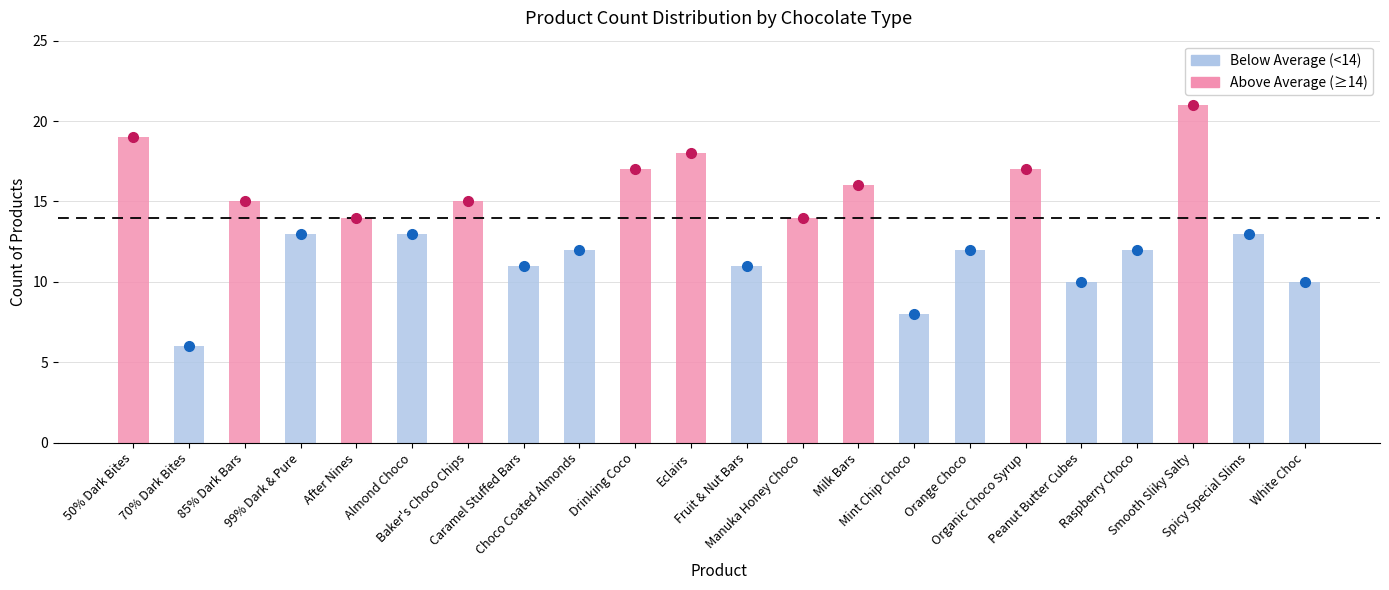

List the labels in order of value, smallest first.

70% Dark Bites, Mint Chip Choco, Peanut Butter Cubes, White Choc, Caramel Stuffed Bars, Fruit & Nut Bars, Choco Coated Almonds, Orange Choco, Raspberry Choco, 99% Dark & Pure, Almond Choco, Spicy Special Slims, After Nines, Manuka Honey Choco, 85% Dark Bars, Baker's Choco Chips, Milk Bars, Drinking Coco, Organic Choco Syrup, Eclairs, 50% Dark Bites, Smooth Sliky Salty